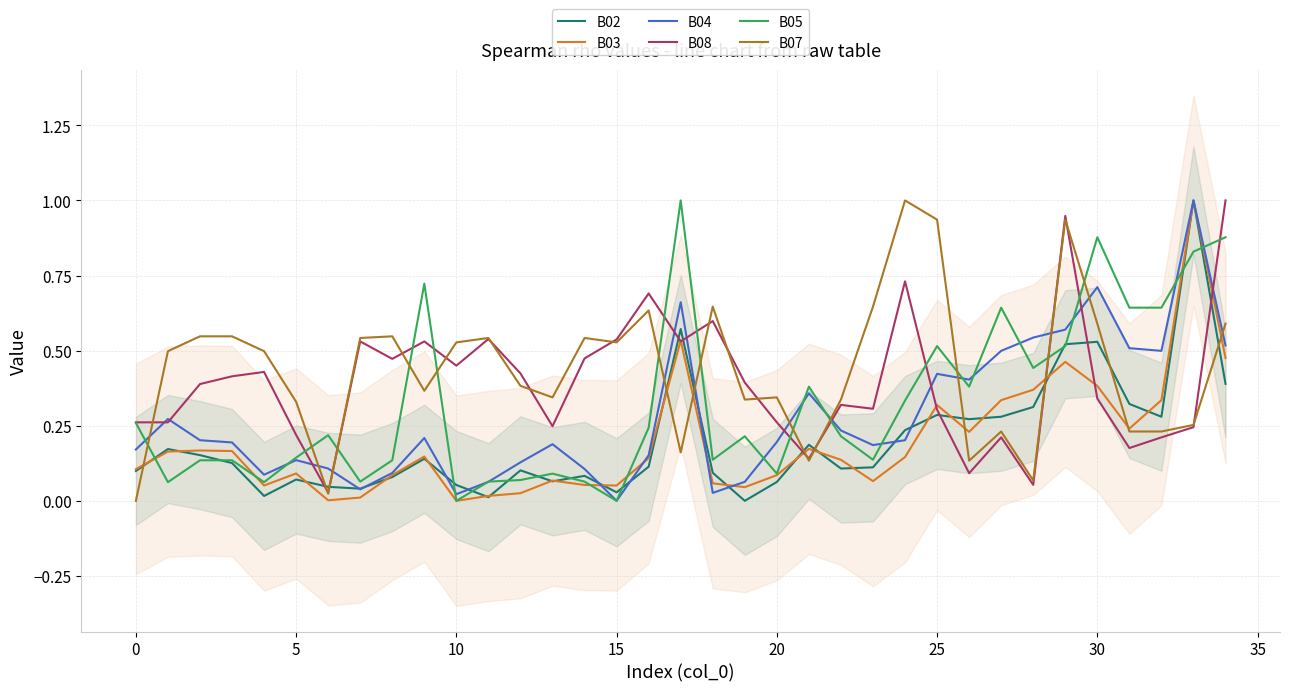

At which label is B05 closest to 0?

10